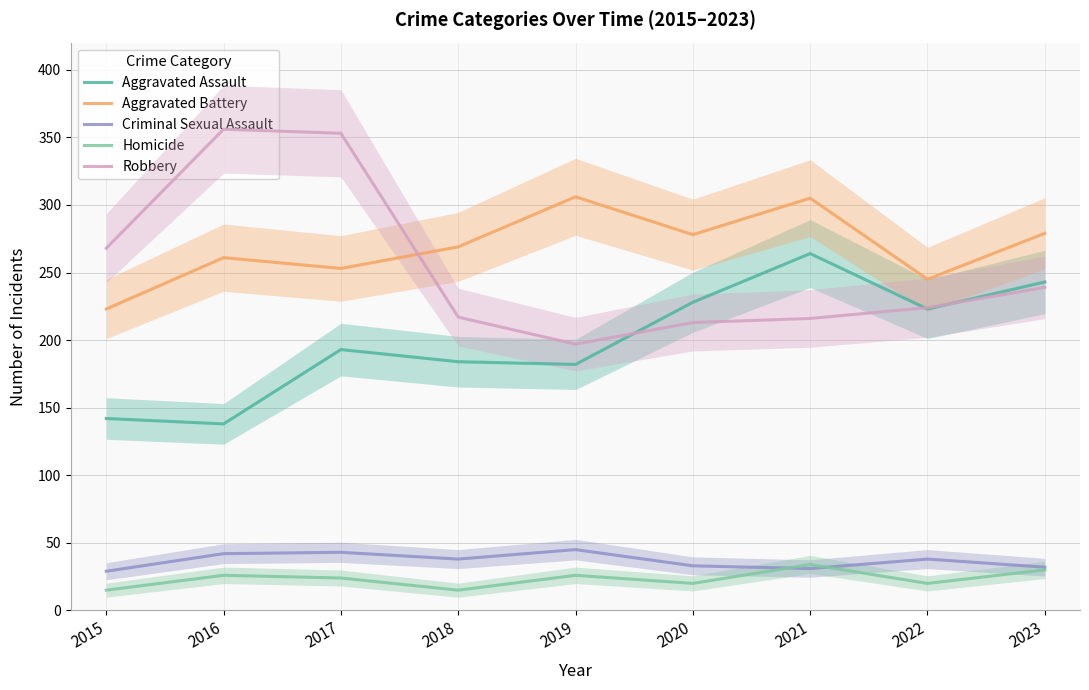

What is the value of the Aggravated Battery point at the 7th from the left?

305